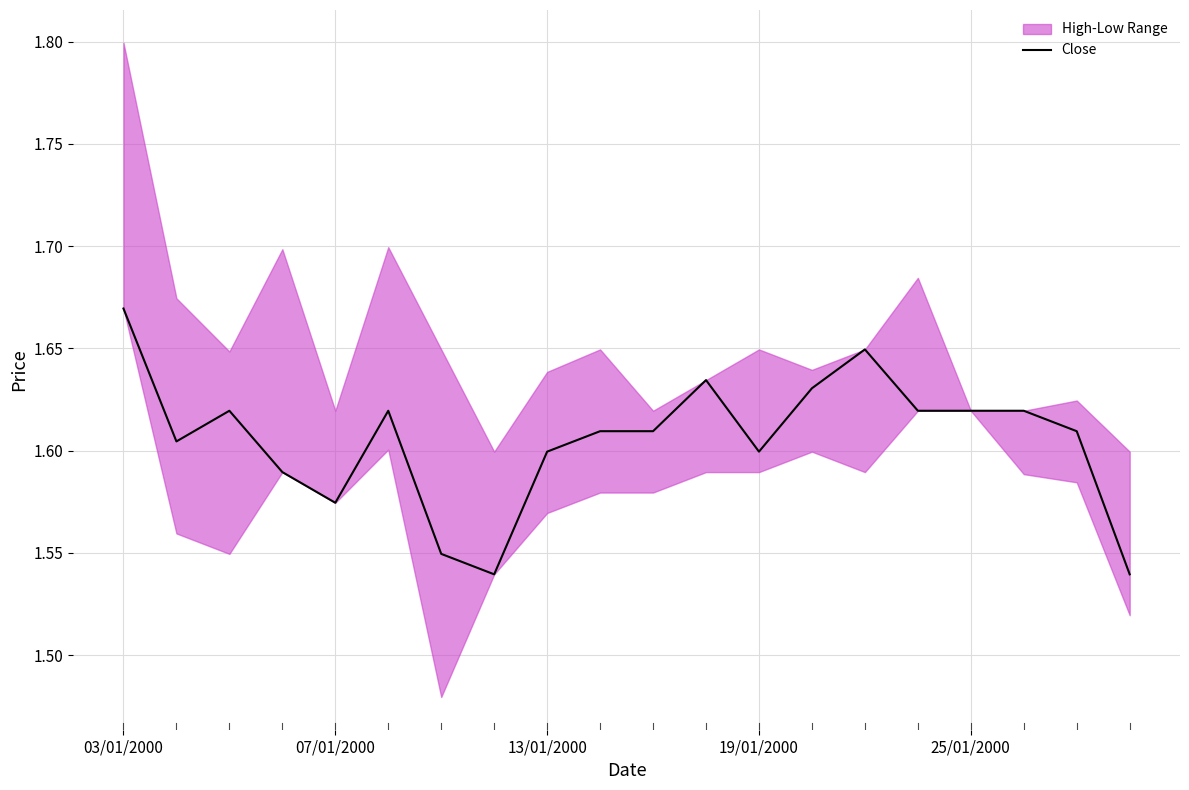

True or false: there are more than 0 points higher than both neighbors.

True